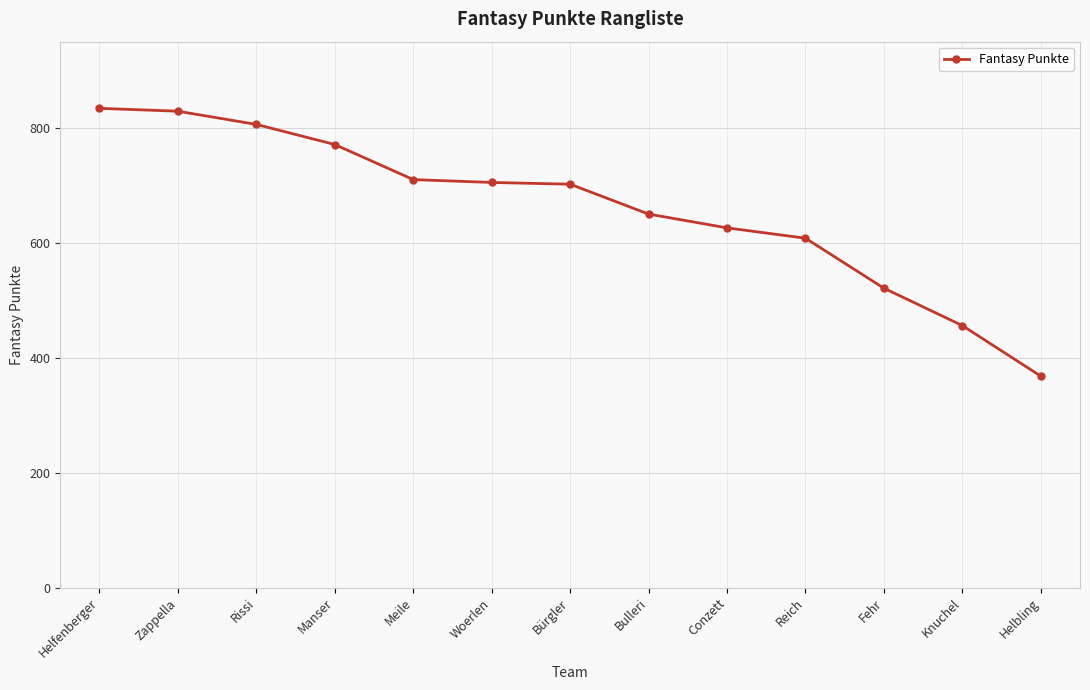

Which label corresponds to the smallest value in the chart?

Helbling